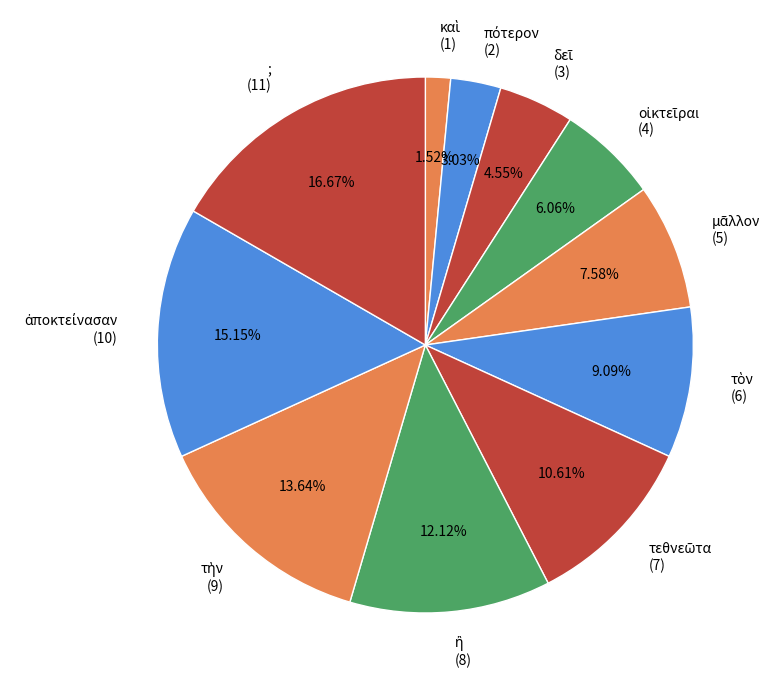

To the nearest percent, what is the difference between the largest and smallest slice percentages?

15%